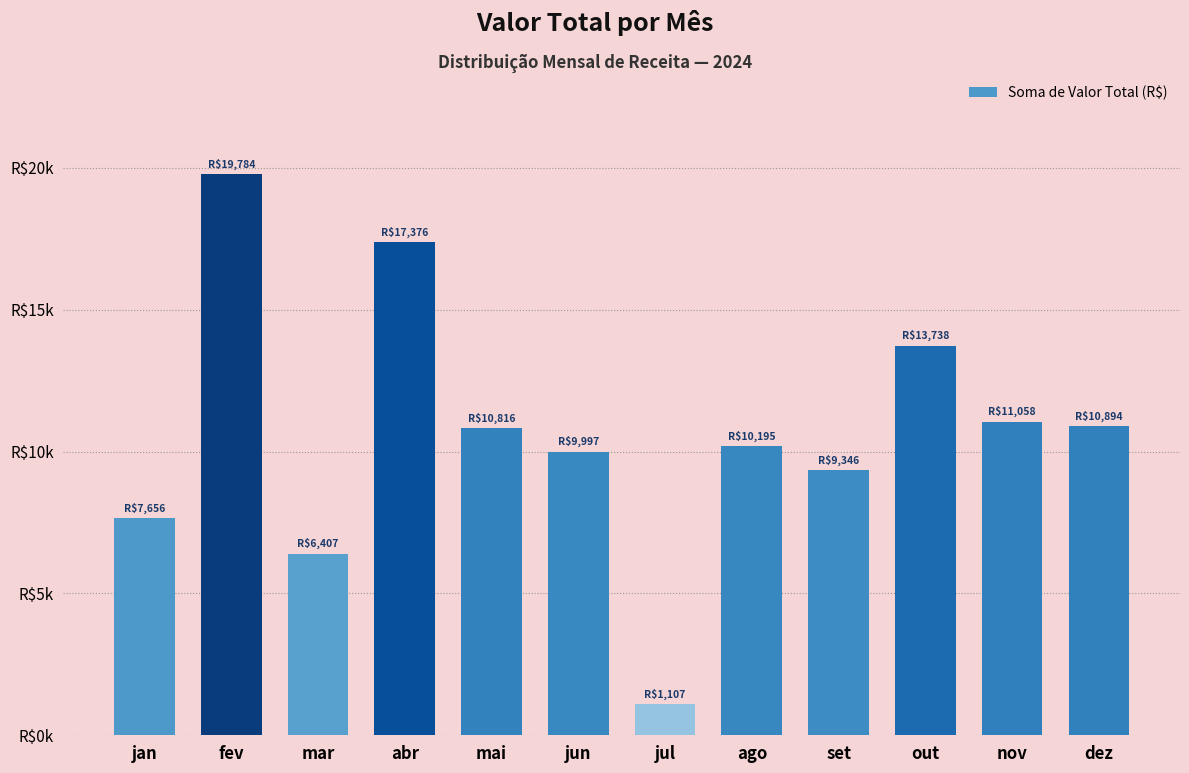

Does the chart contain any negative values?

No